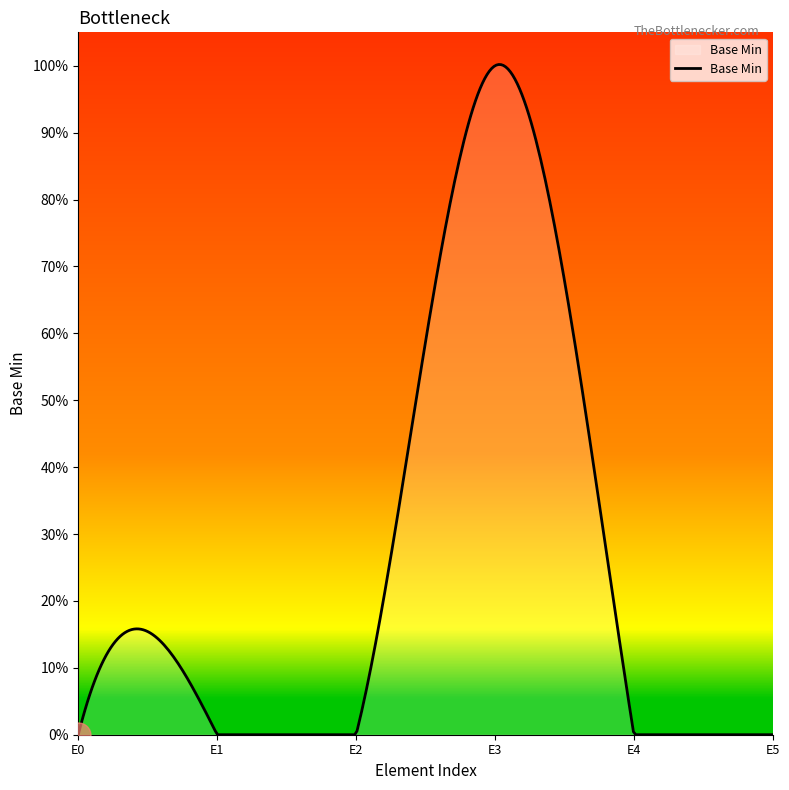

Does the chart have visible grid lines?

No